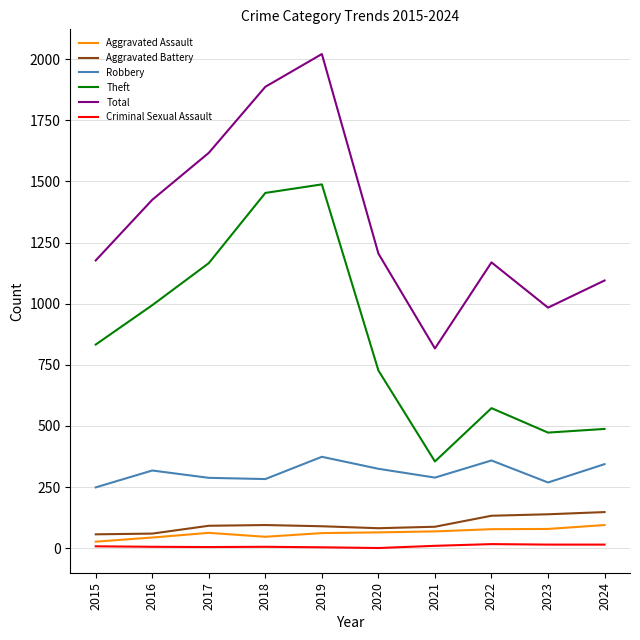

The value of Aggravated Assault at 2023 is 79. True or false?

True